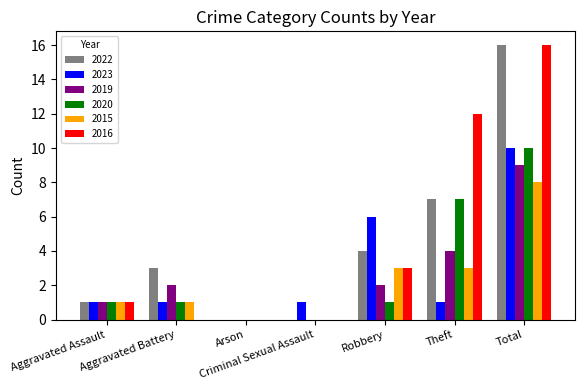

At which category is the sum across all series the highest?

Total